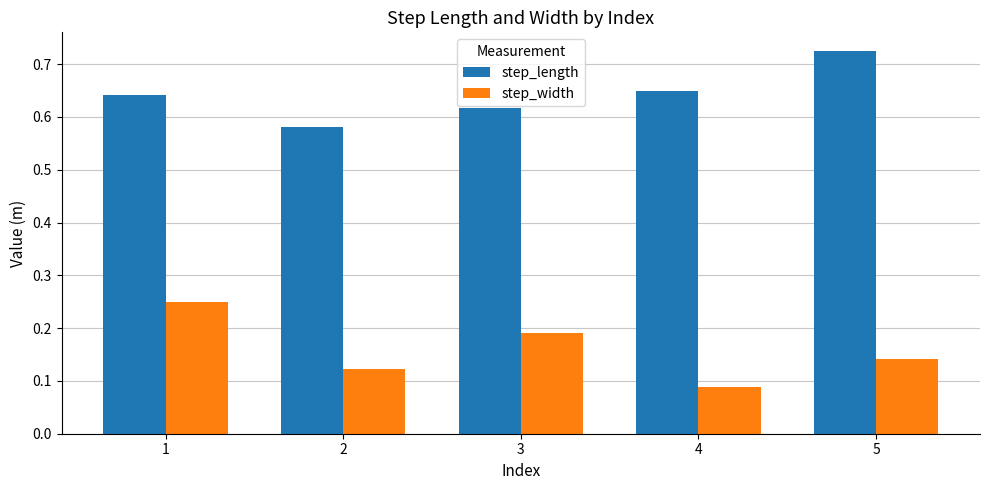

Rank the series at 2 from highest to lowest value.

step_length, step_width